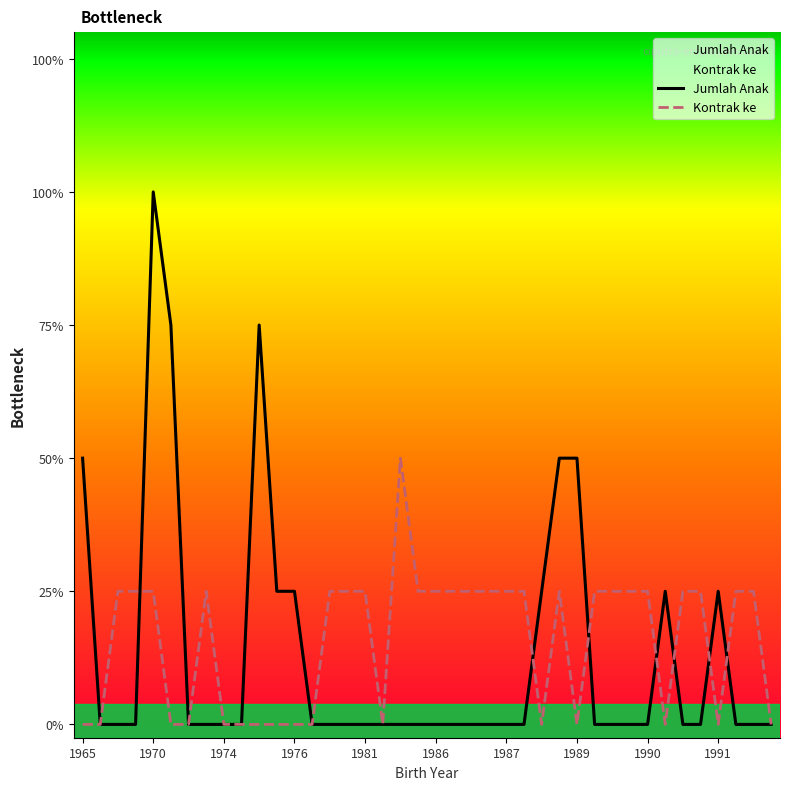

What is the sum of all Kontrak ke values?

25